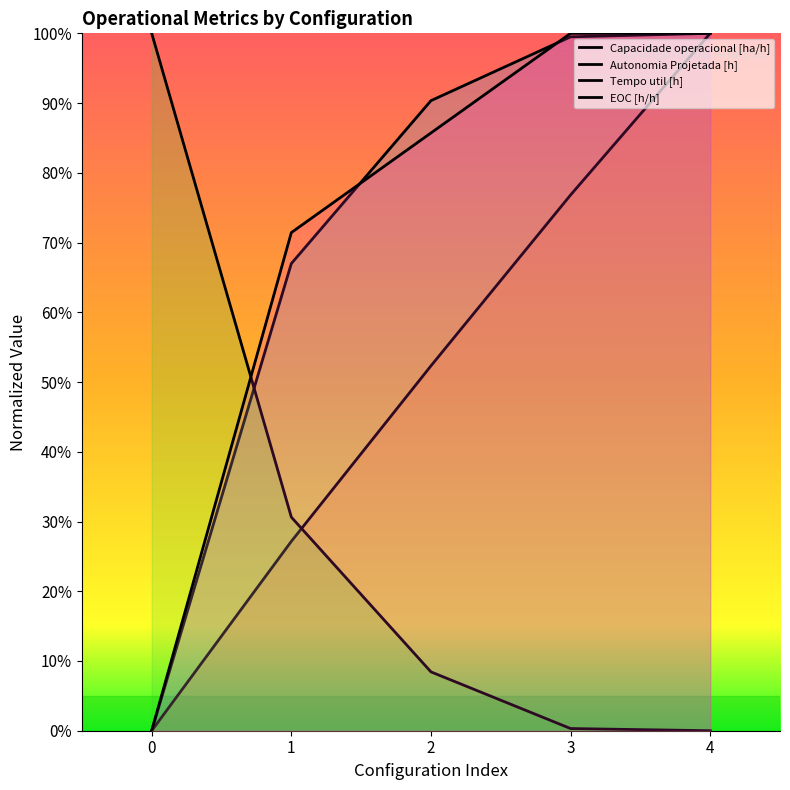

Reading right to left, transcribe all the data shown in this chart.

Capacidade operacional [ha/h]: 1.0	1.0	0.9	0.7	0.0
Autonomia Projetada [h]: 1.0	0.8	0.5	0.3	0.0
Tempo util [h]: 0.0	0.0	0.1	0.3	1.0
EOC [h/h]: 1.0	1.0	0.9	0.7	0.0